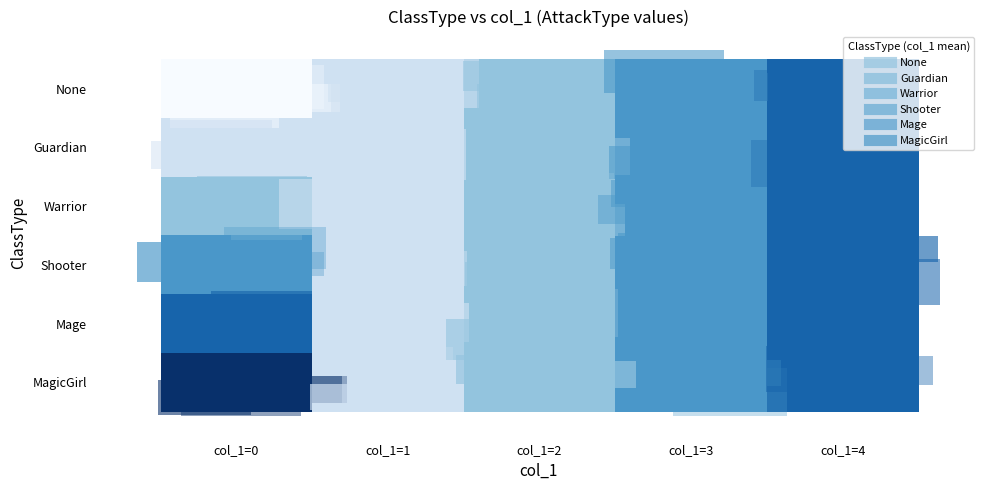

At which category is the sum across all series the highest?

col_1=4